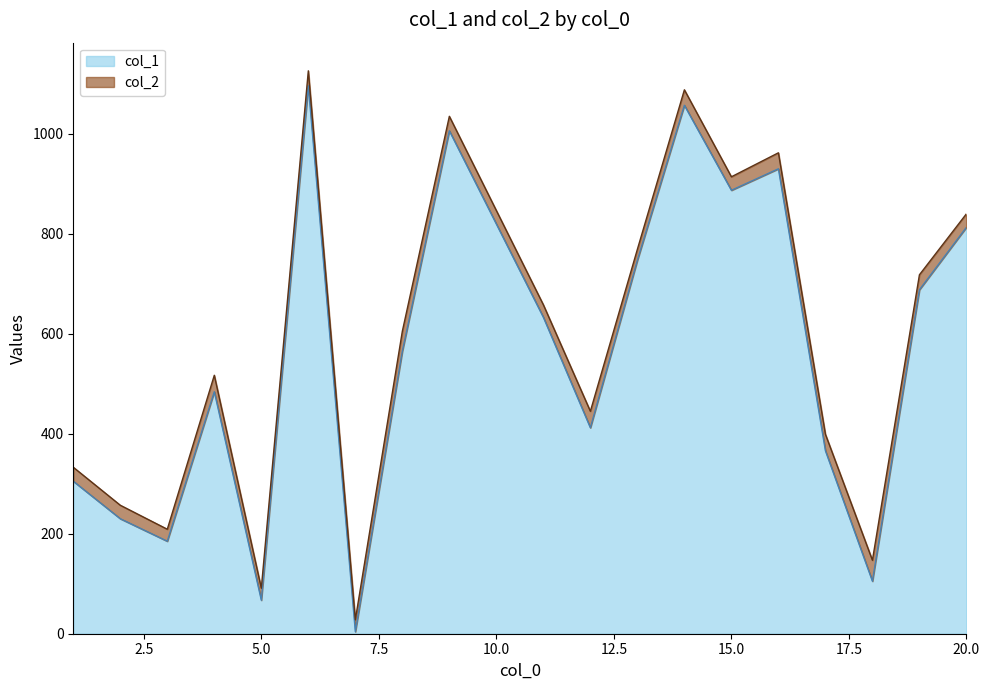

Is the value of col_1 at 4 greater than the value of col_2 at 2?

Yes